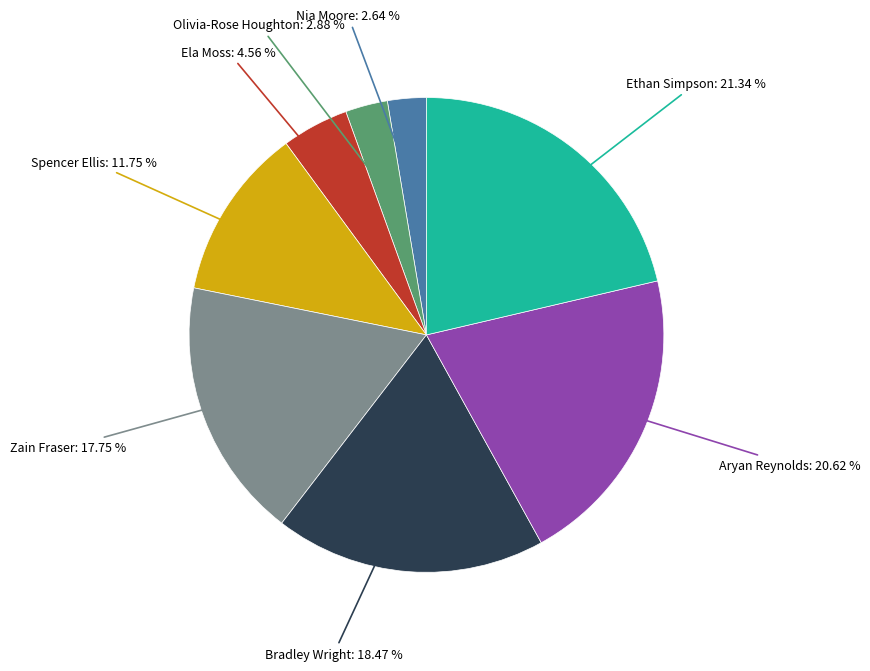

Is there a majority slice in this chart?

No